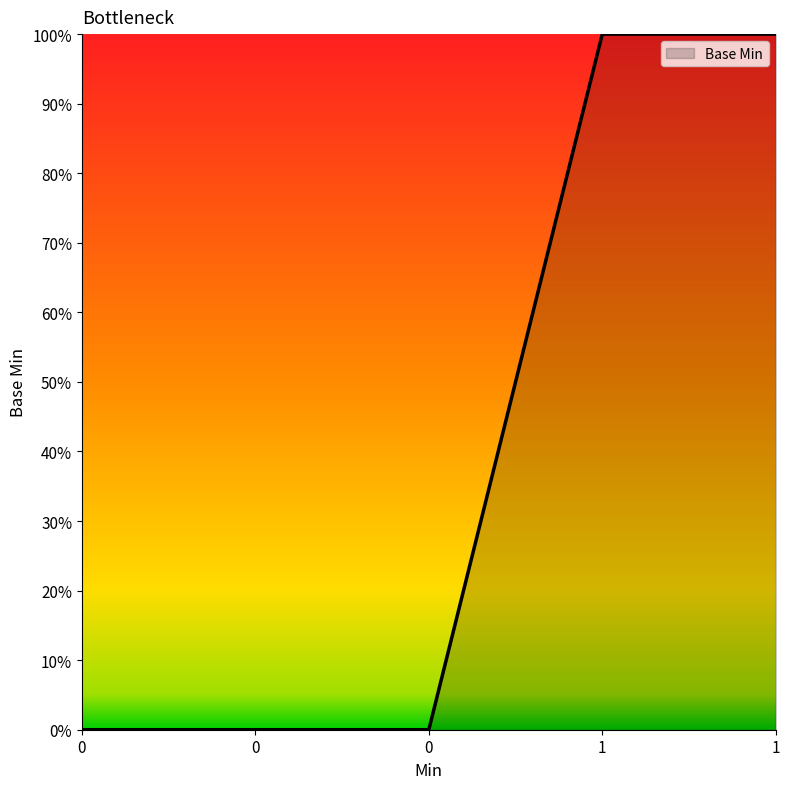

Reading right to left, extract all data points from this chart.

1	1	0	0	0